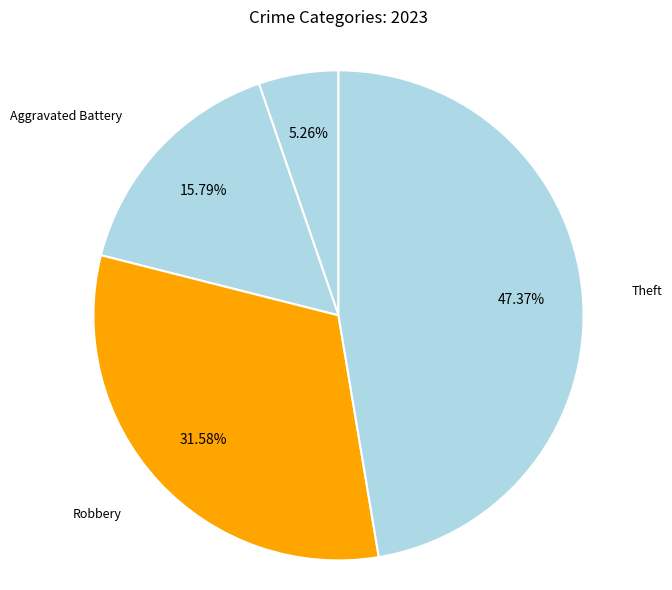

To the nearest percent, what percentage of the pie is Robbery?

32%